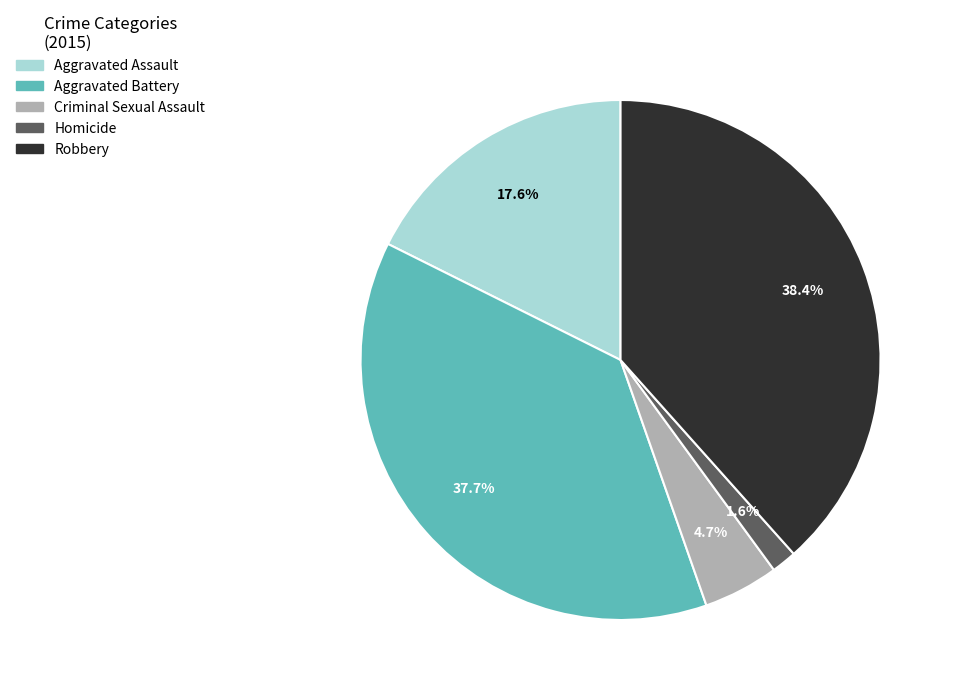

True or false: Homicide accounts for 2% of the total.

True